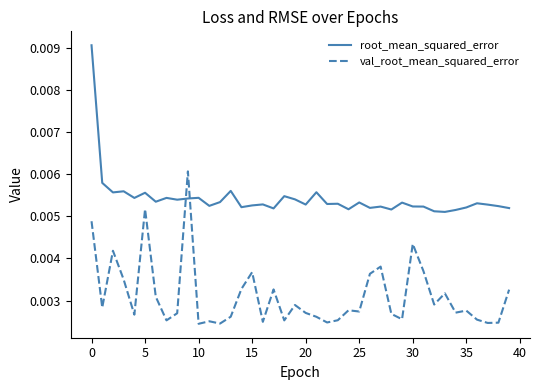

How many categories are shown in the chart?

40